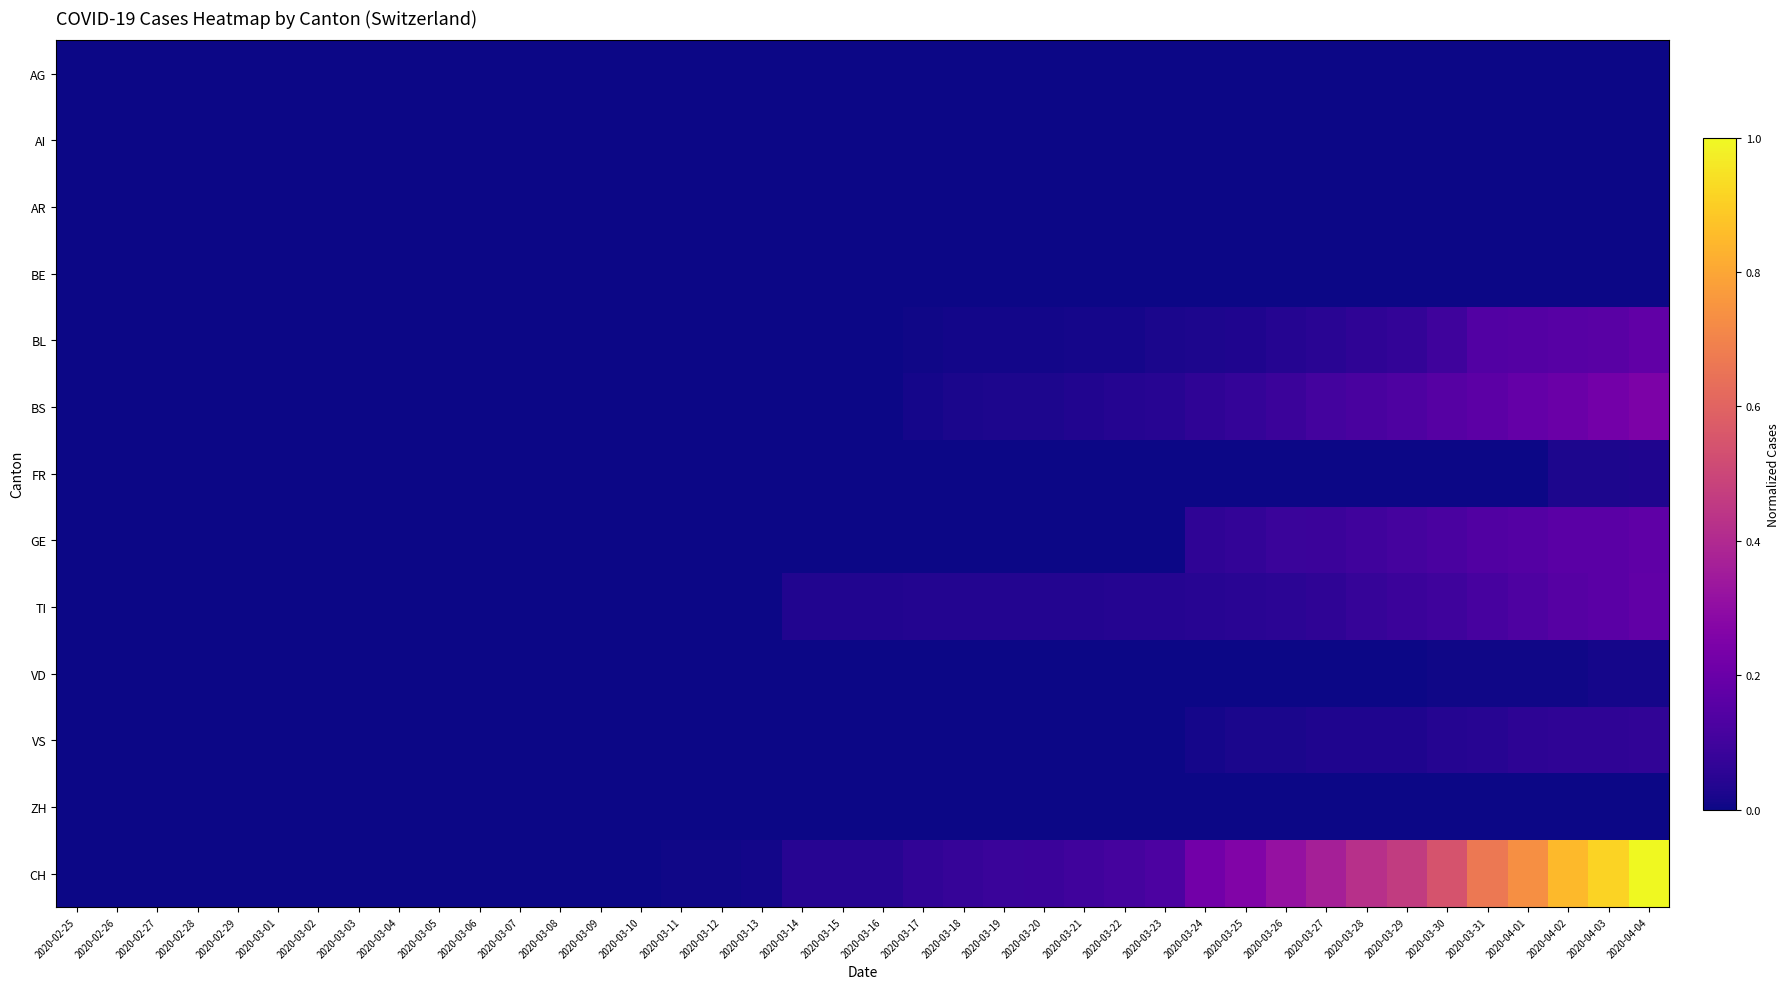

Between 2020-03-29 and 2020-03-17, which is larger?

2020-03-17